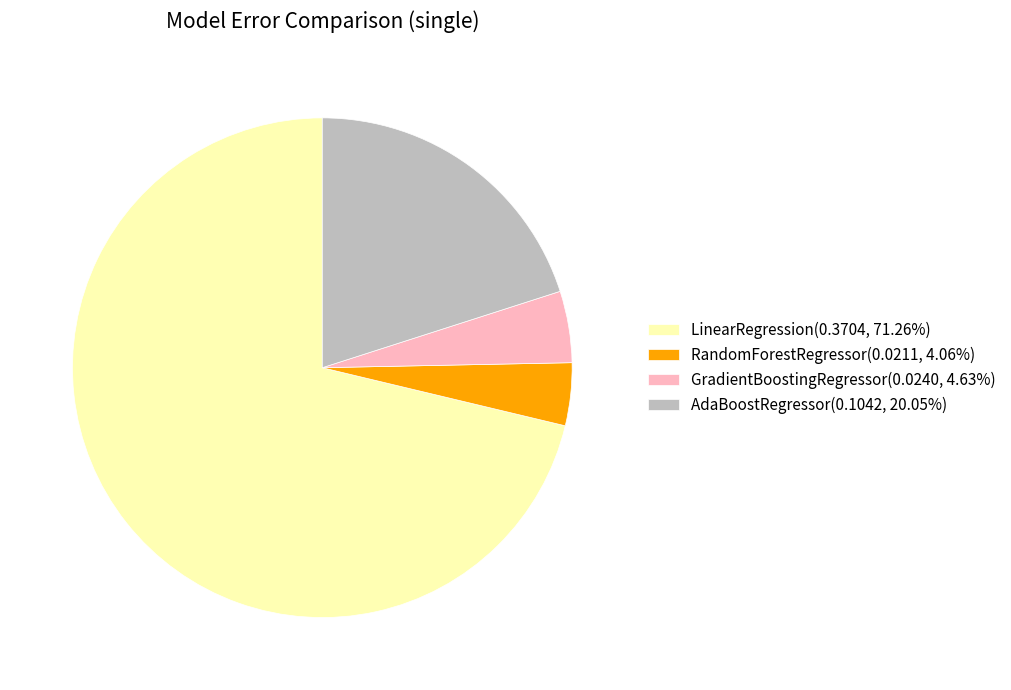

Combined, do RandomForestRegressor(0.0211, 4.06%) and AdaBoostRegressor(0.1042, 20.05%) account for over 50%?

No